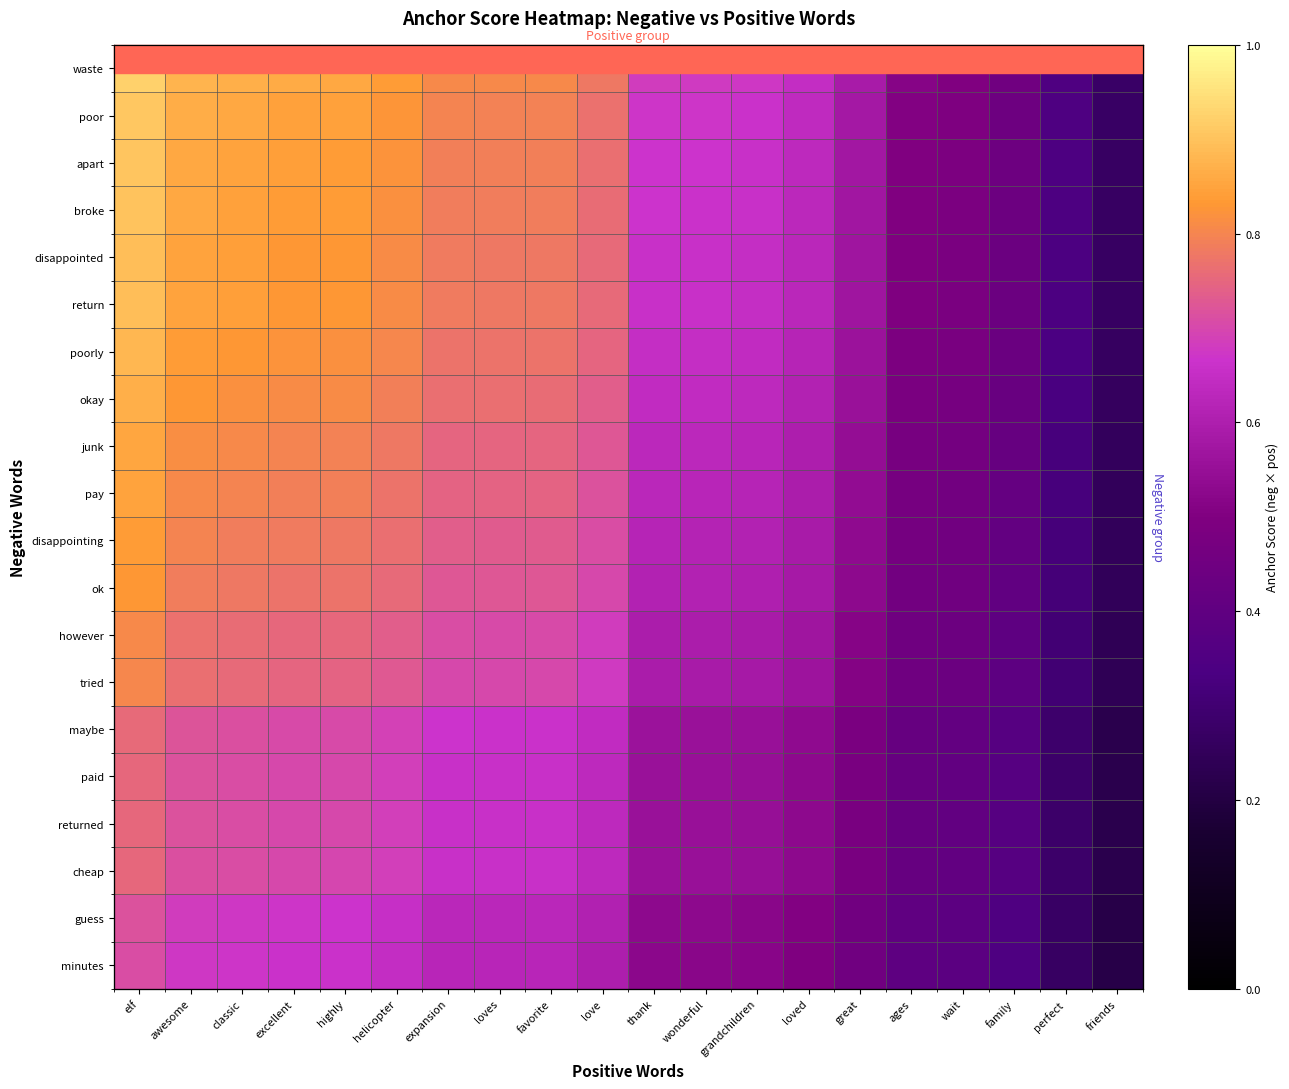

At which label does broke reach its minimum?

friends